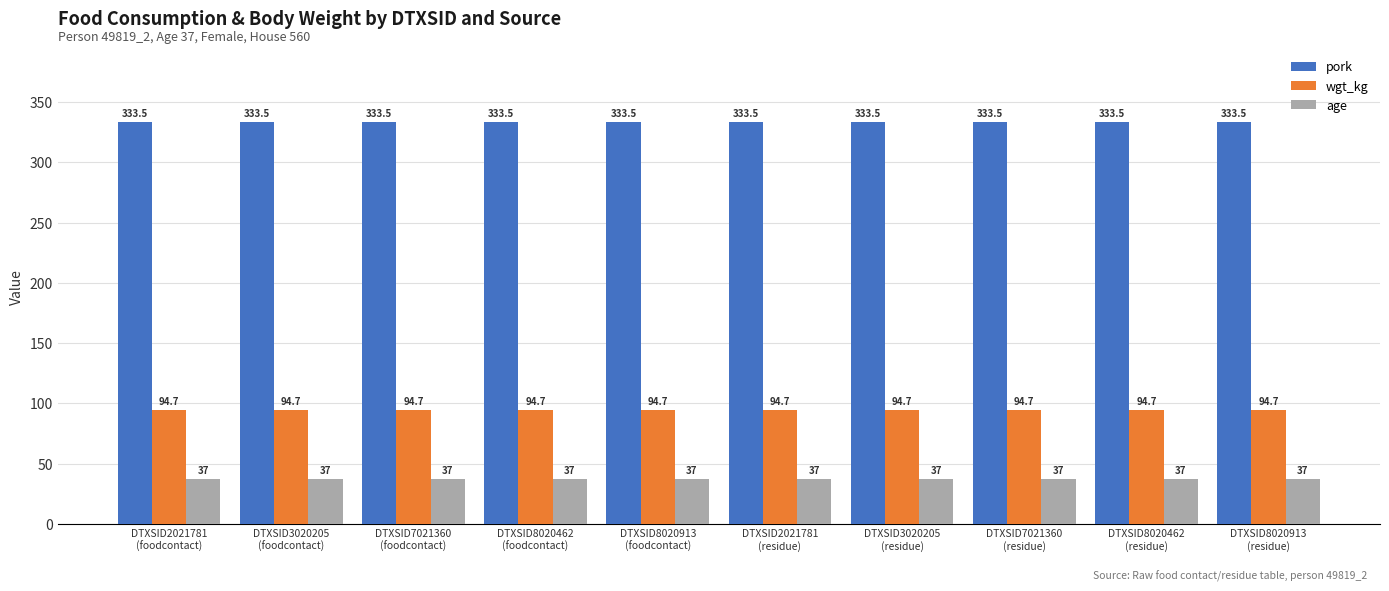

What is the label of the 1st bar from the right?

DTXSID8020913
(residue)